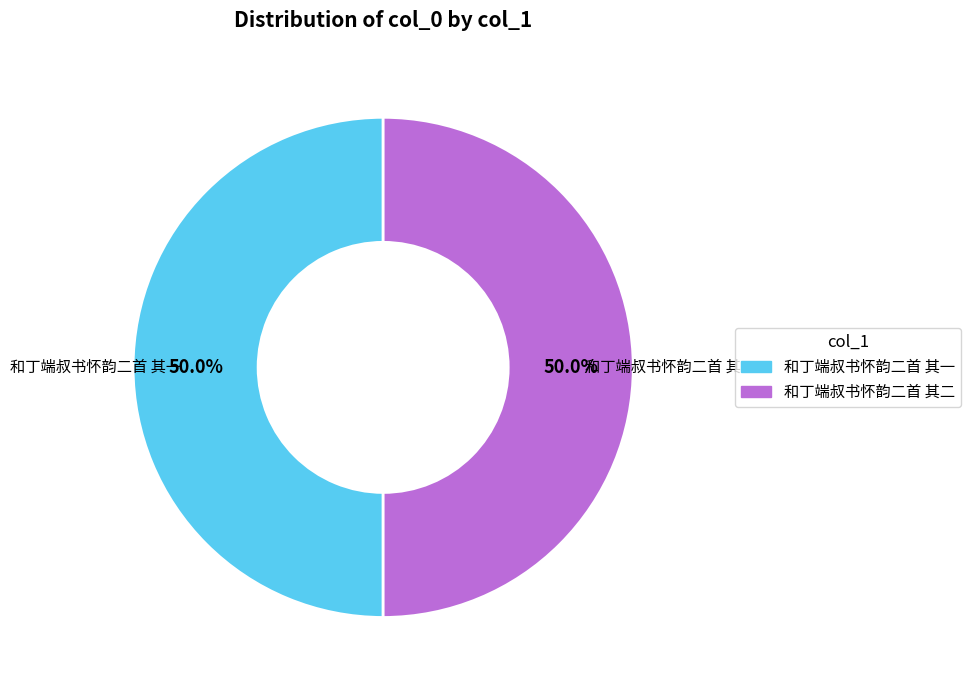

Is the sum of 和丁端叔书怀韵二首 其一 and 和丁端叔书怀韵二首 其二 greater than half?

Yes